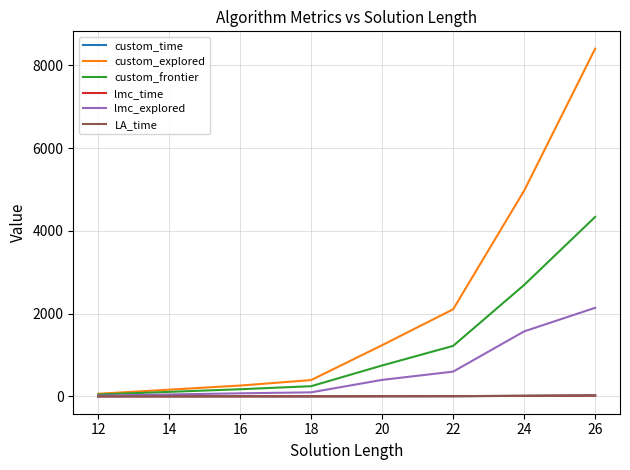

What is the maximum value for custom_frontier?

4336.0